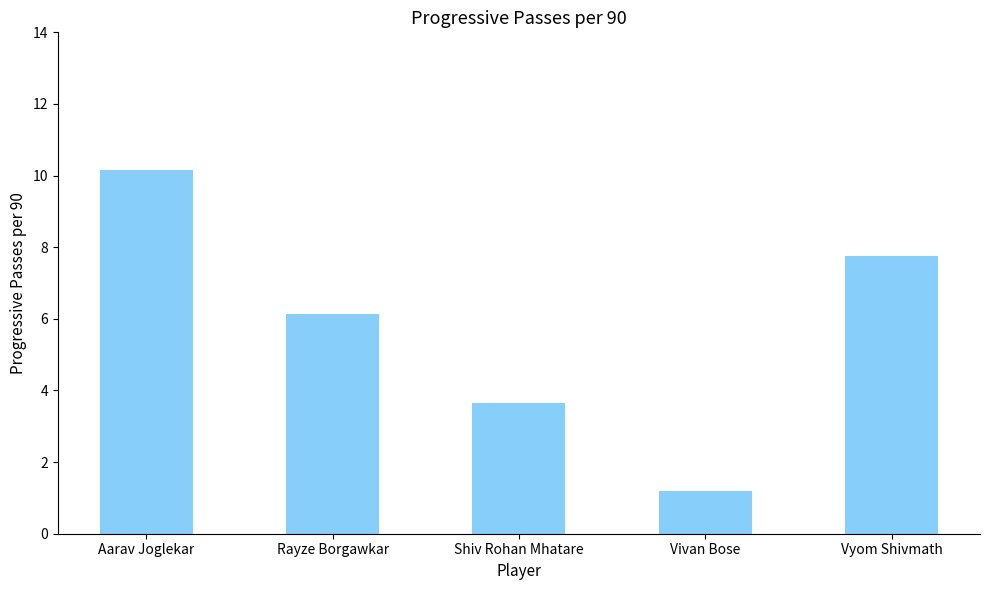

The chart shows a value of 10.6 at Rayze Borgawkar. True or false?

False